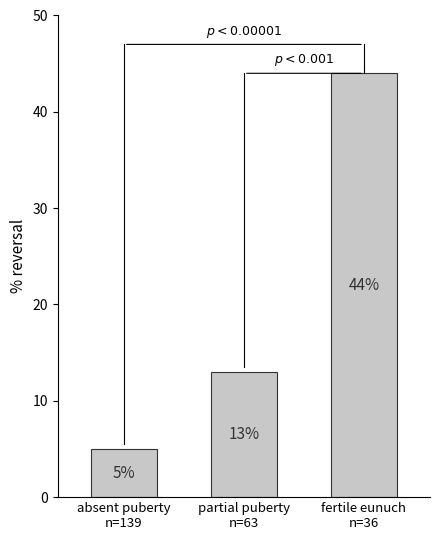

What is the label of the 3rd bar from the left?

fertile eunuch
n=36